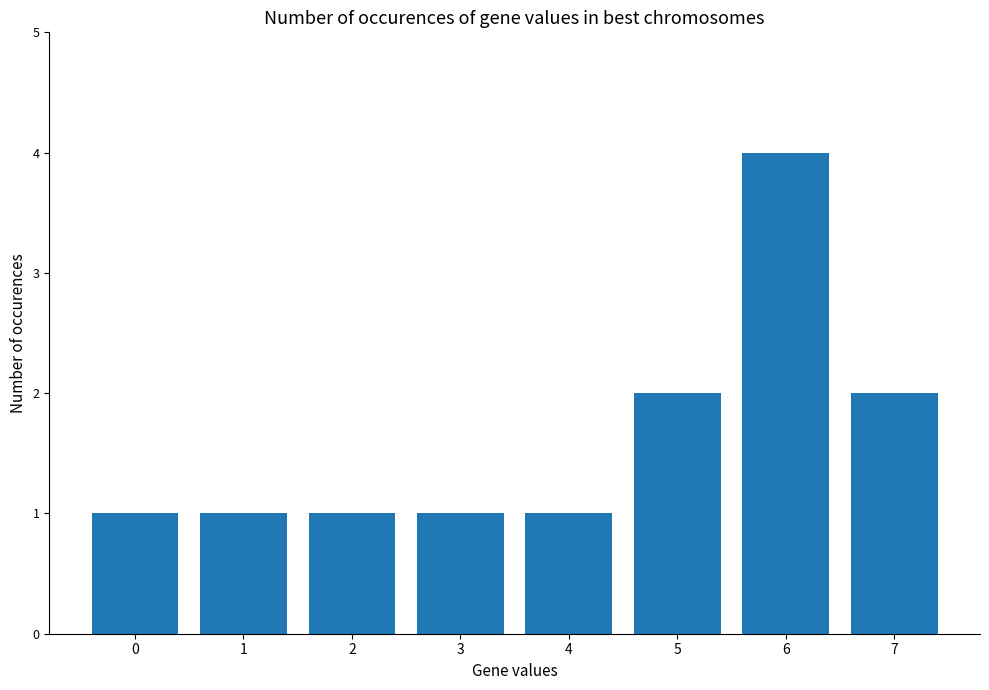

What is the maximum value shown in the chart?

4